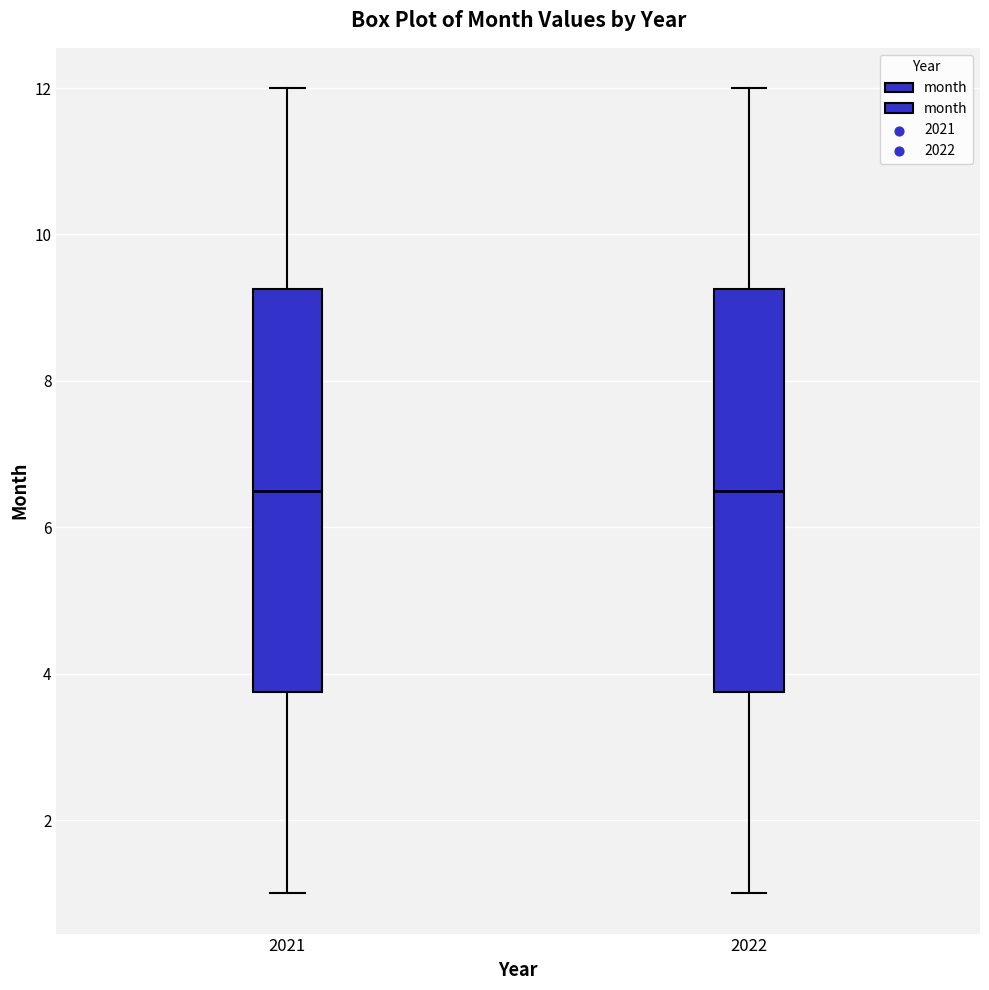

Reading left to right, read every box against the y-axis: the position of its median line, the range the box covers, and the ends of its whiskers. The values are not printed on the chart, so give them approximately, as read against the axis.

2021: median 6.6, box 3.8 to 9.2, whiskers 1.0 to 12.0
2022: median 6.6, box 3.8 to 9.2, whiskers 1.0 to 12.0